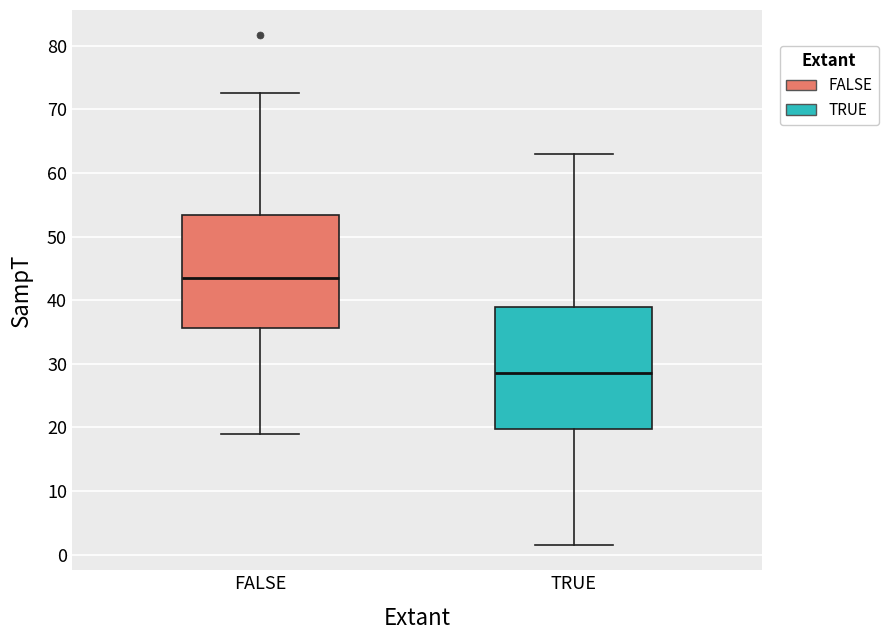

Reading left to right, read every box against the y-axis: the position of its median line, the range the box covers, and the ends of its whiskers. The values are not printed on the chart, so give them approximately, as read against the axis.

FALSE: median 43, box 36 to 53, whiskers 19 to 73
TRUE: median 29, box 20 to 39, whiskers 2 to 63